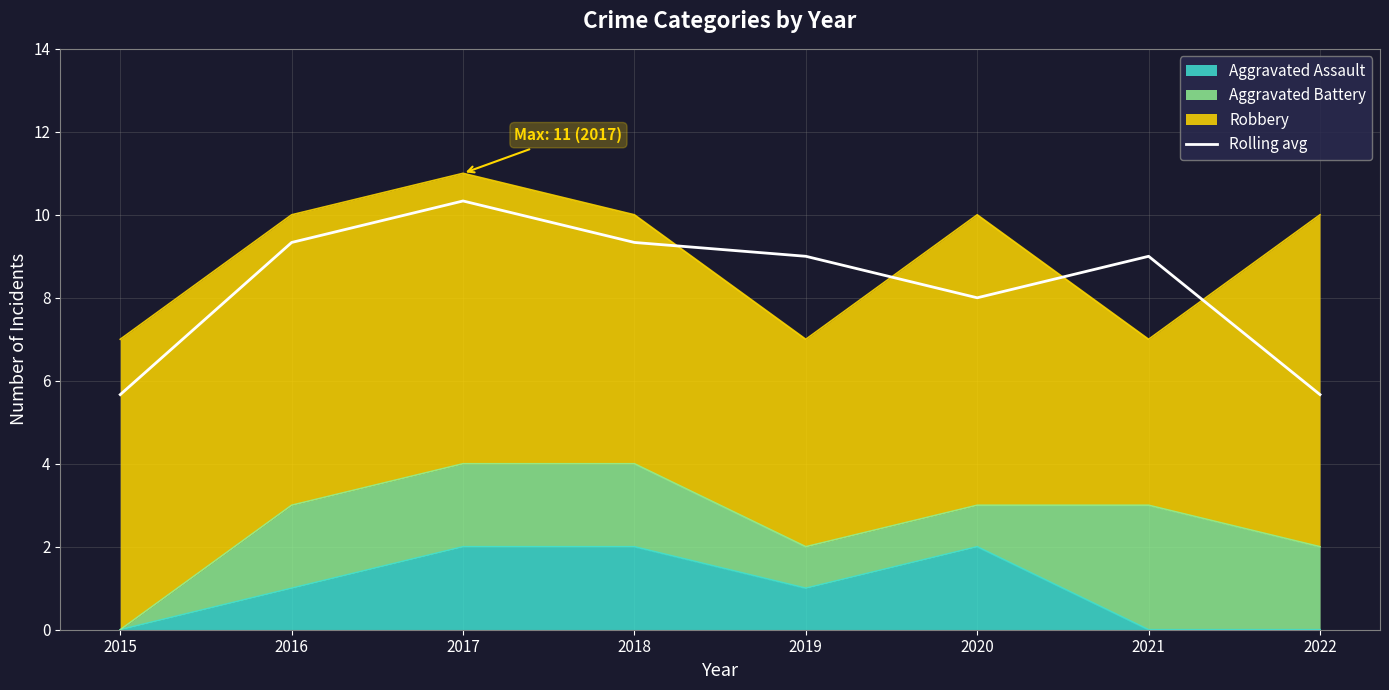

The chart shows a value of 13.3 at 2019. True or false?

False